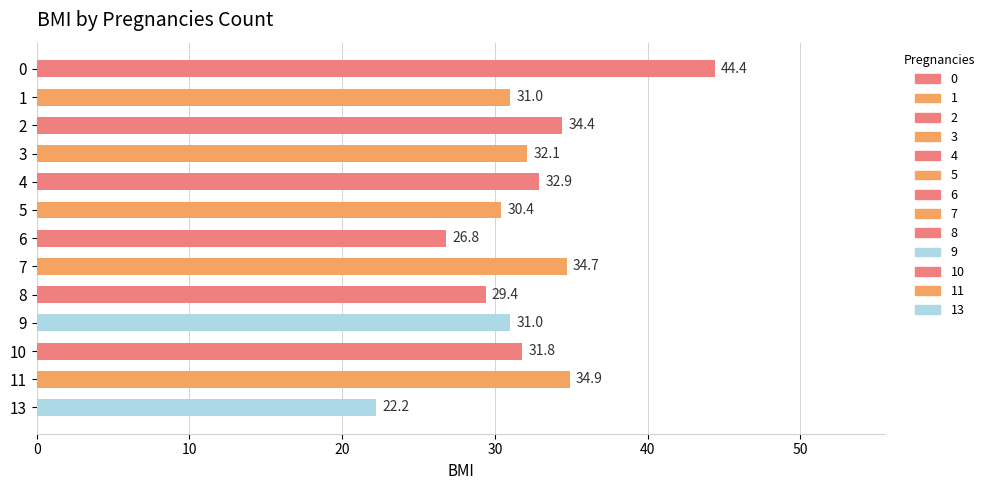

Is it true that the value at 7 is 52.6?

False